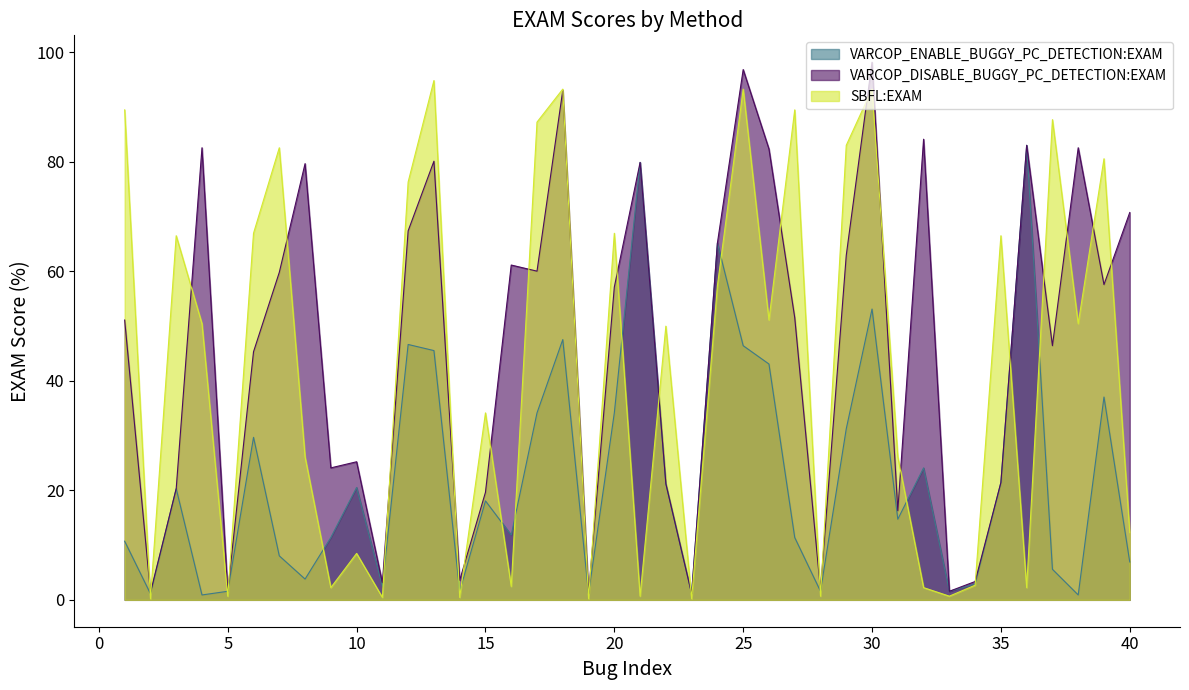

Rank the categories by SBFL:EXAM value from highest to lowest.

13, 18, 25, 30, 1, 27, 37, 17, 29, 7, 39, 12, 6, 20, 3, 35, 24, 26, 4, 38, 22, 15, 8, 31, 40, 10, 34, 16, 9, 32, 36, 5, 21, 28, 33, 11, 14, 2, 19, 23